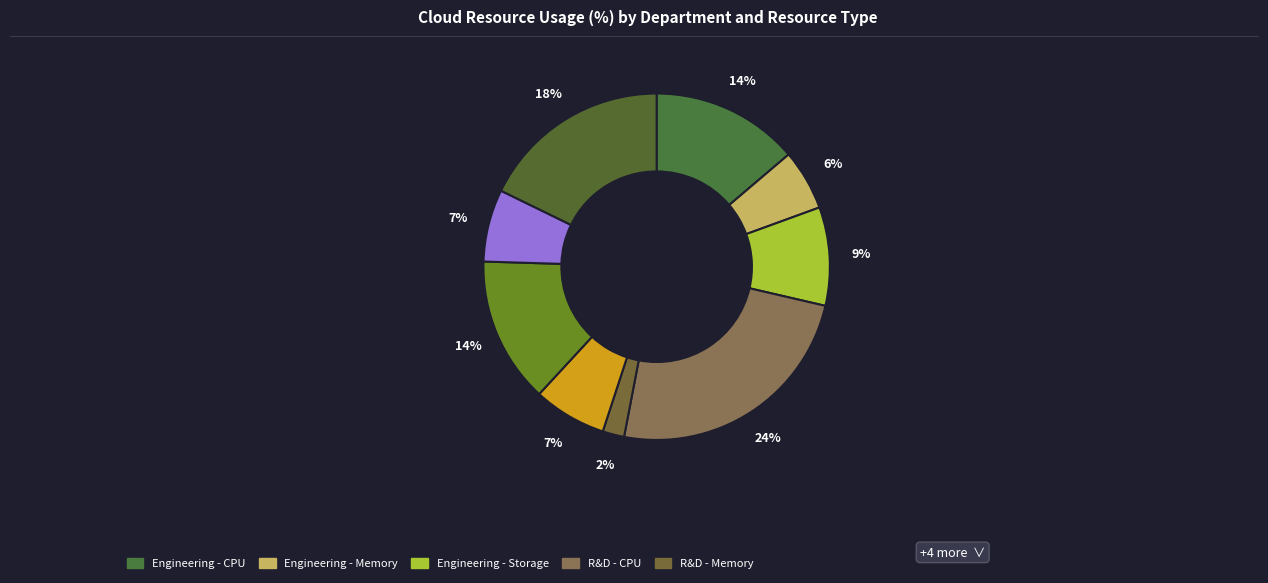

Count the number of slices in the pie.

9